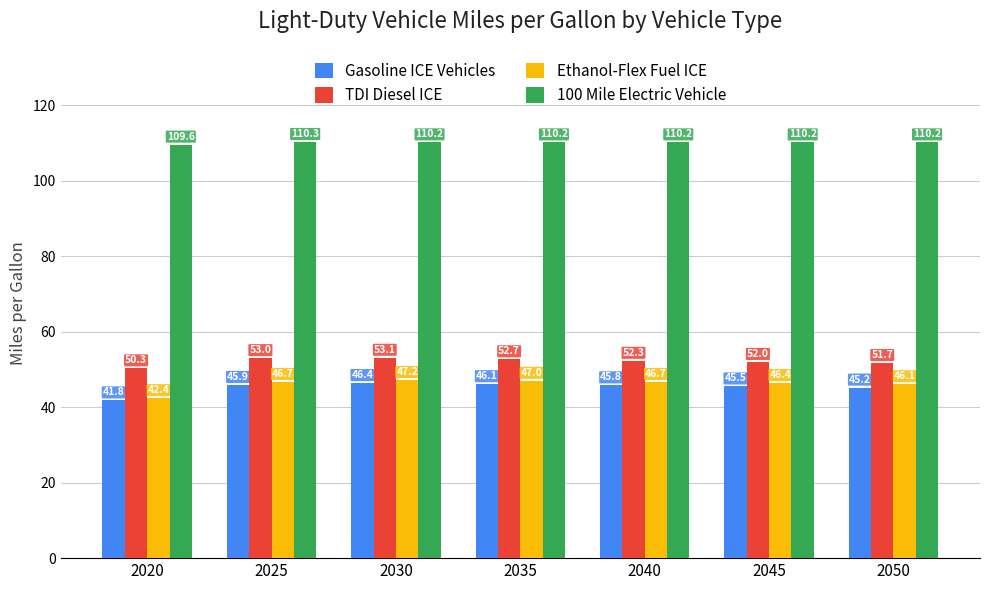

How many data points in TDI Diesel ICE are less than 52?

2